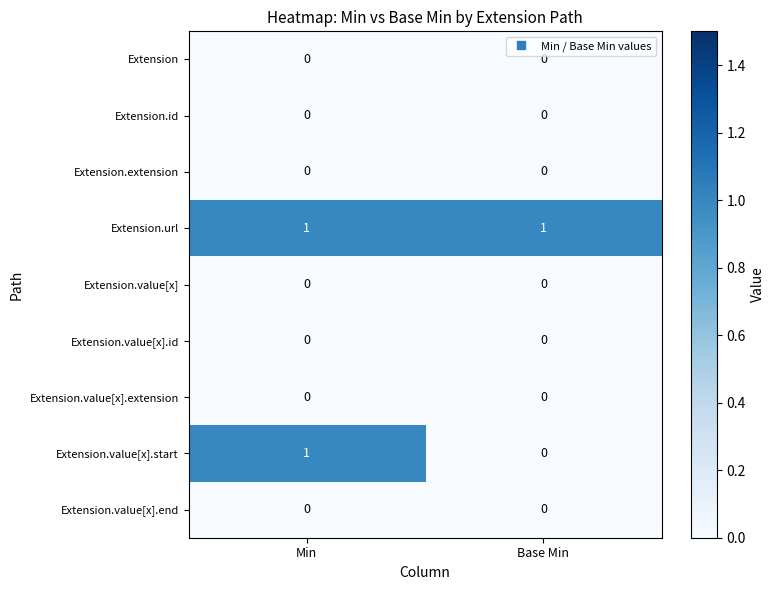

Reading left to right, transcribe all the data shown in this chart.

Extension: Min=0	Base Min=0
Extension.id: Min=0	Base Min=0
Extension.extension: Min=0	Base Min=0
Extension.url: Min=1	Base Min=1
Extension.value[x]: Min=0	Base Min=0
Extension.value[x].id: Min=0	Base Min=0
Extension.value[x].extension: Min=0	Base Min=0
Extension.value[x].start: Min=1	Base Min=0
Extension.value[x].end: Min=0	Base Min=0